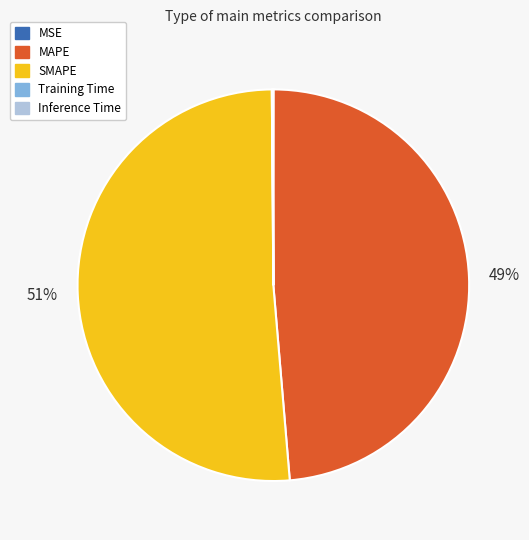

Which category has the biggest portion of the pie?

SMAPE